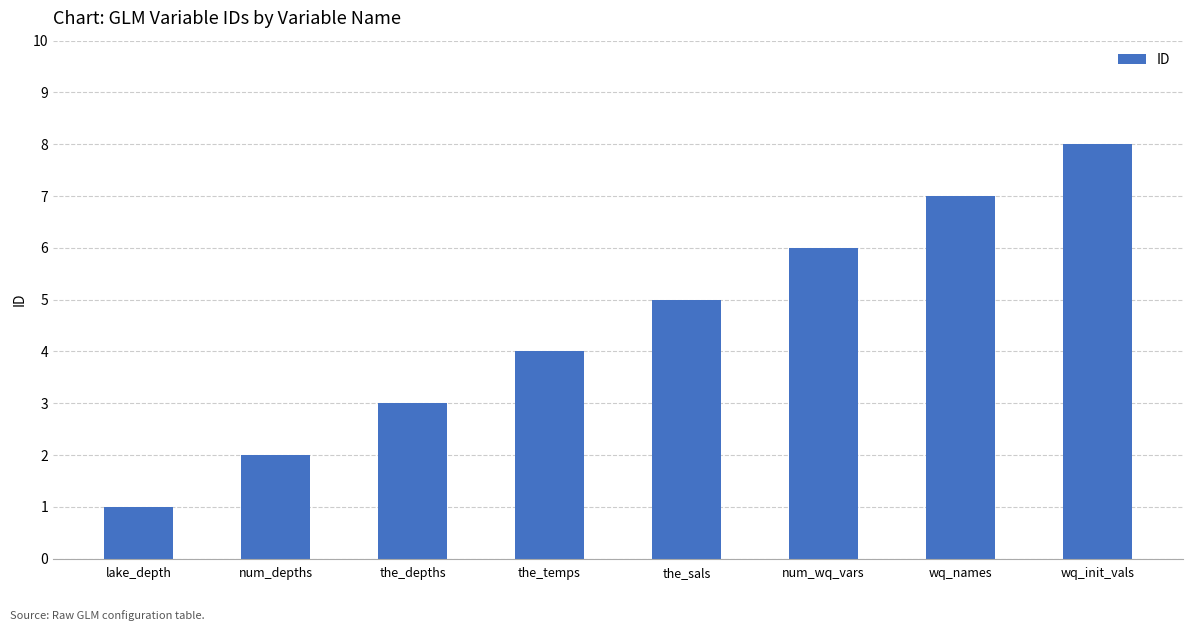

Are the bars horizontal?

No